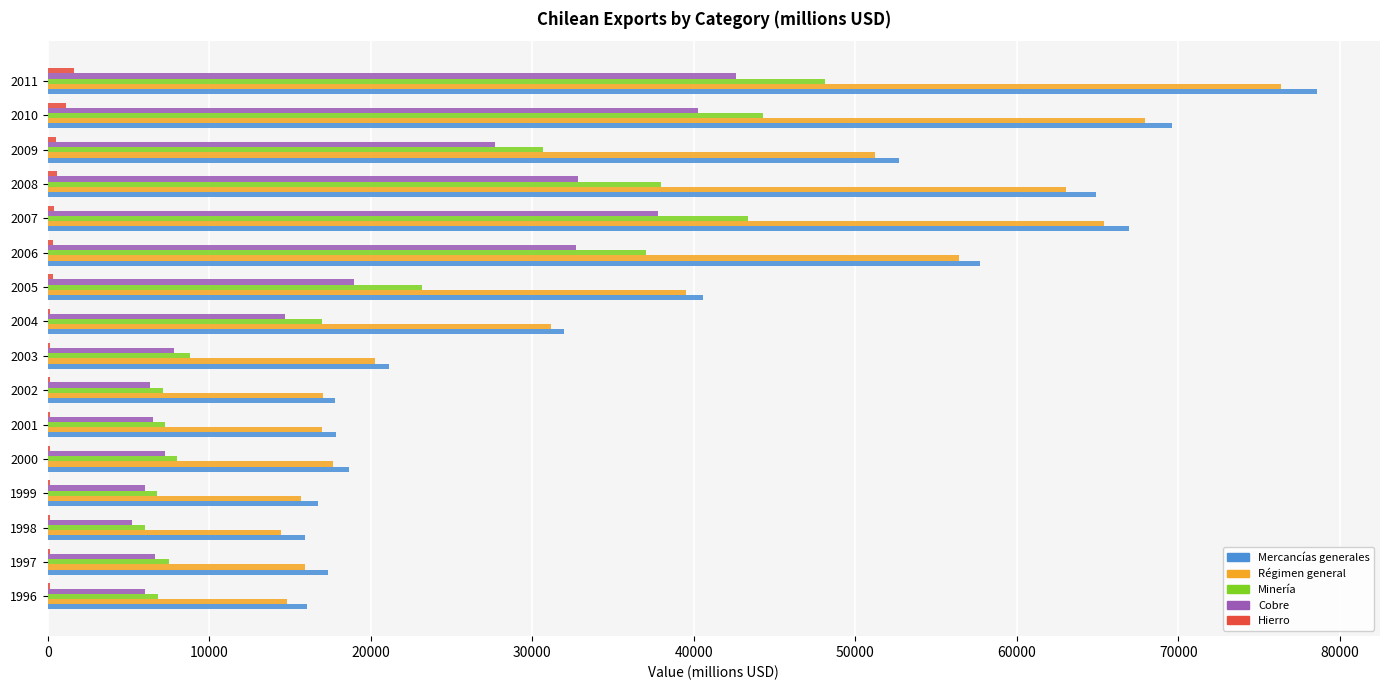

What is the sum of all Régimen general values?

583973